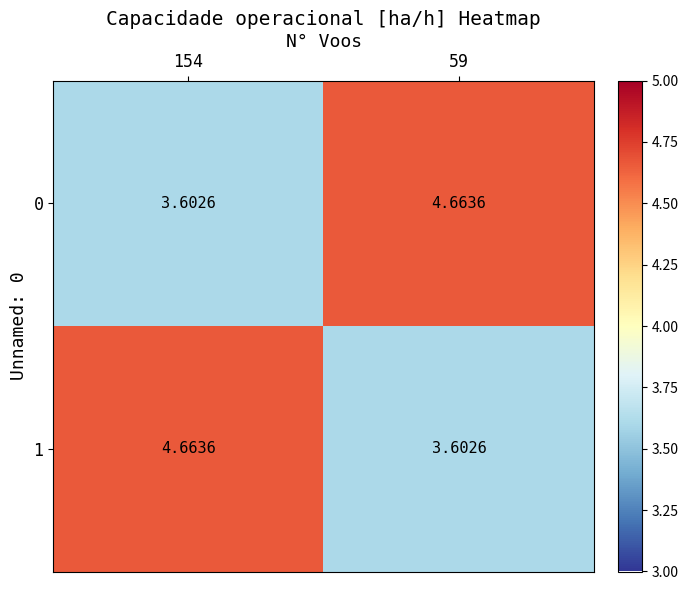

What is the total value across all series at 59?

8.3